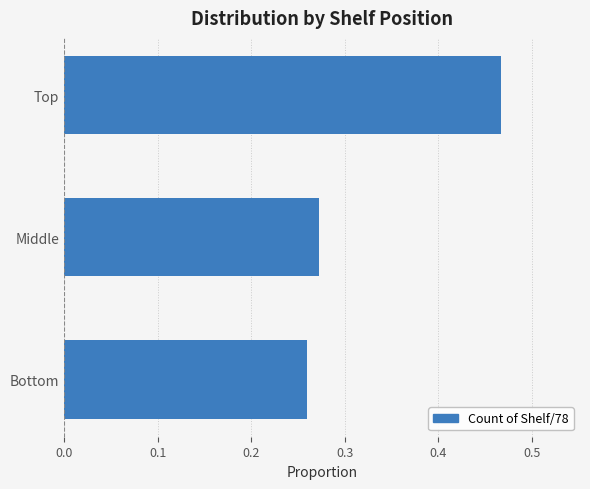

Rank the categories by value from lowest to highest.

Bottom, Middle, Top